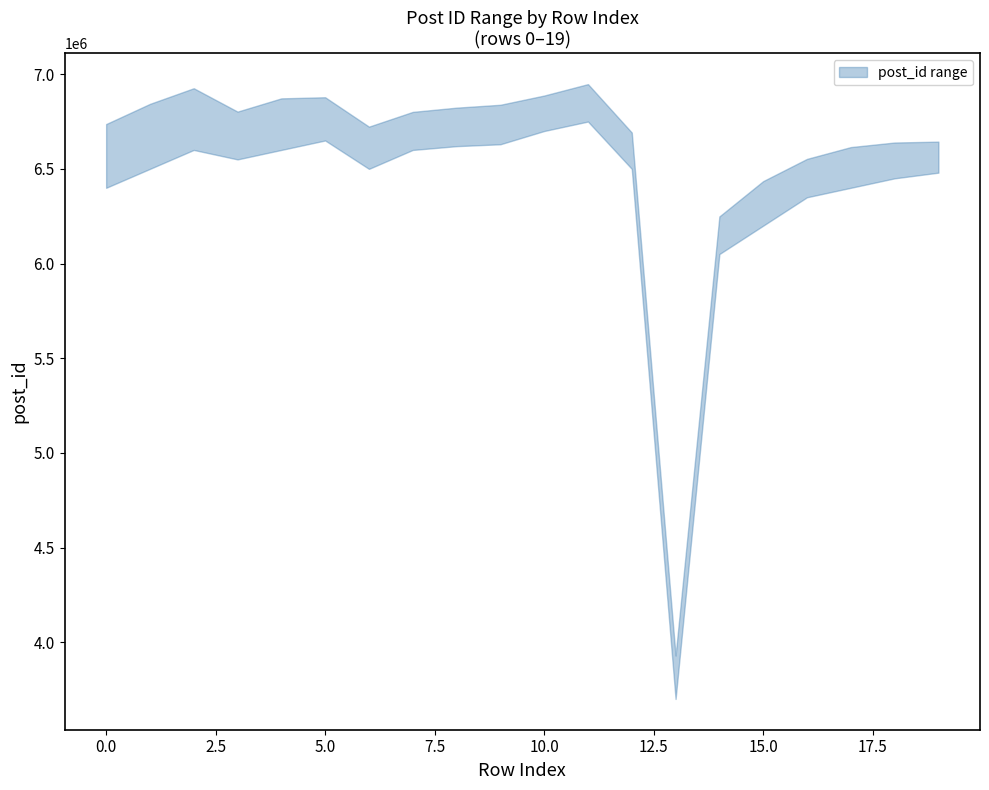

Is it true that the value at 12 is 3843216?

False